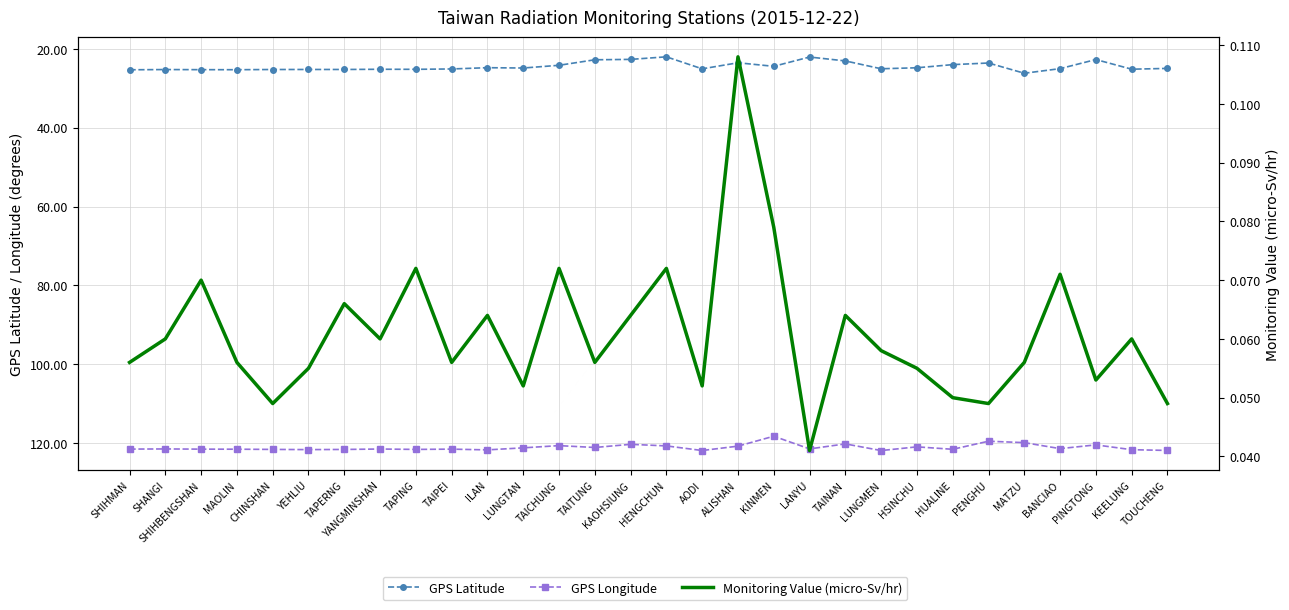

At which category does GPS Latitude reach its first local peak?

MAOLIN